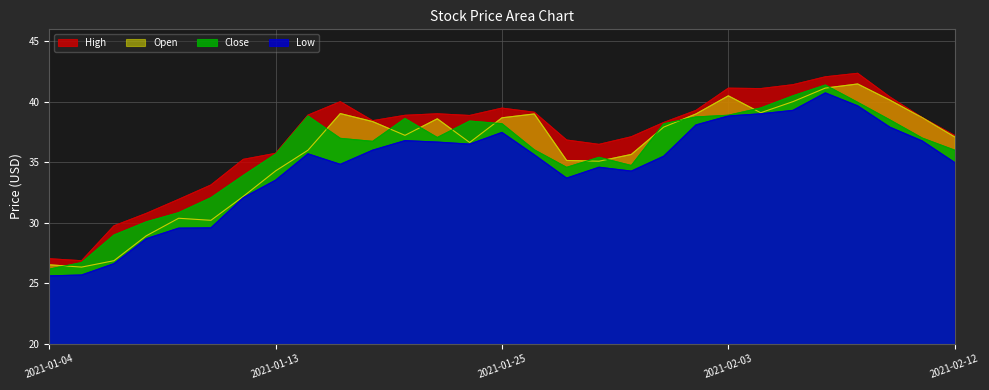

Where does the Close series first go above 36?

2021-01-14